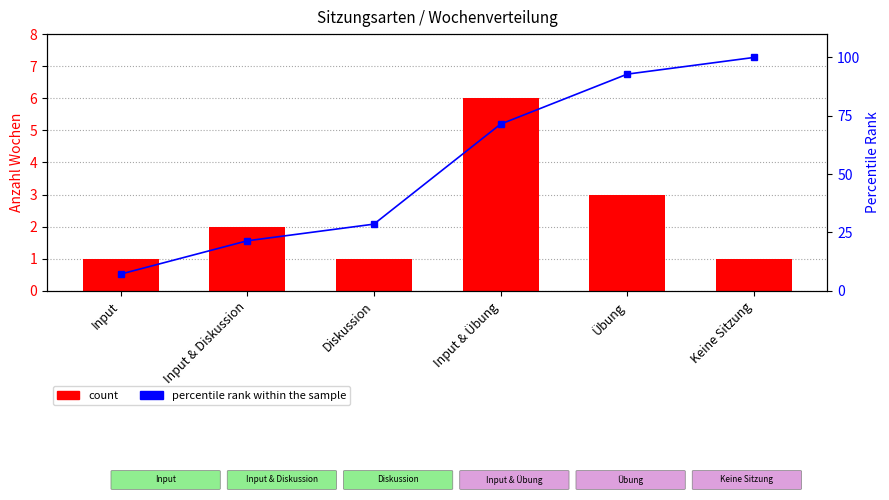

Count the number of categories in the chart.

6